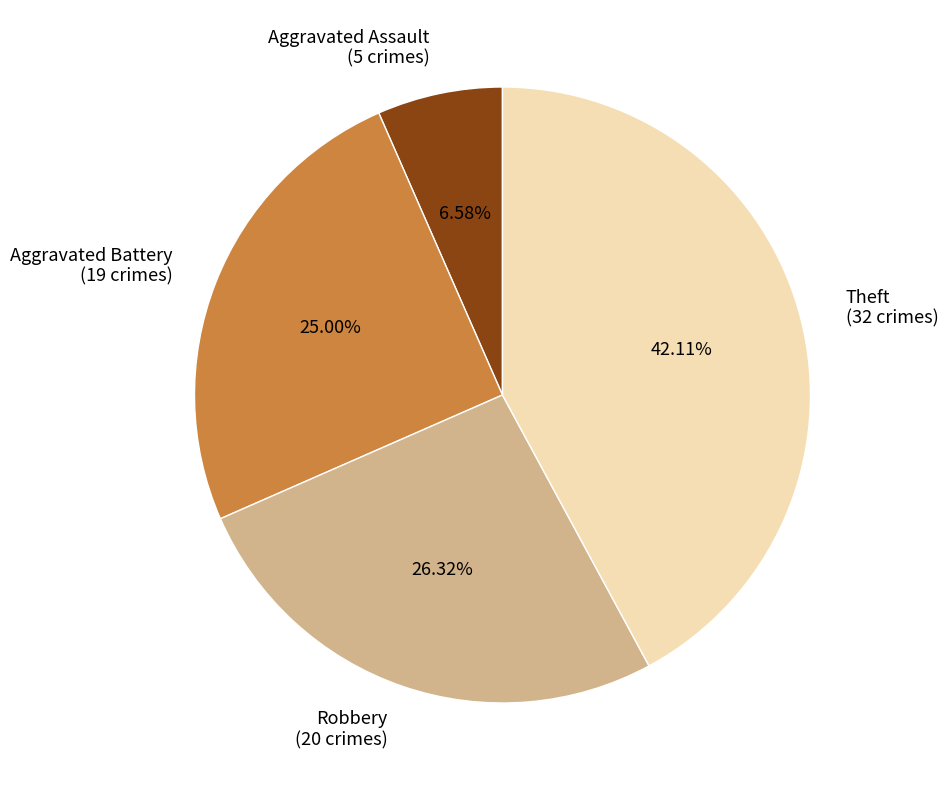

What portion of the pie excludes Aggravated Battery?

75.0%